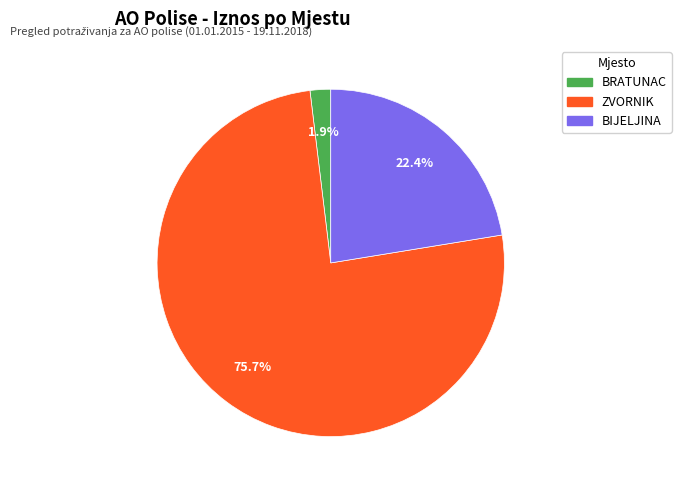

How many segments does this pie chart have?

3